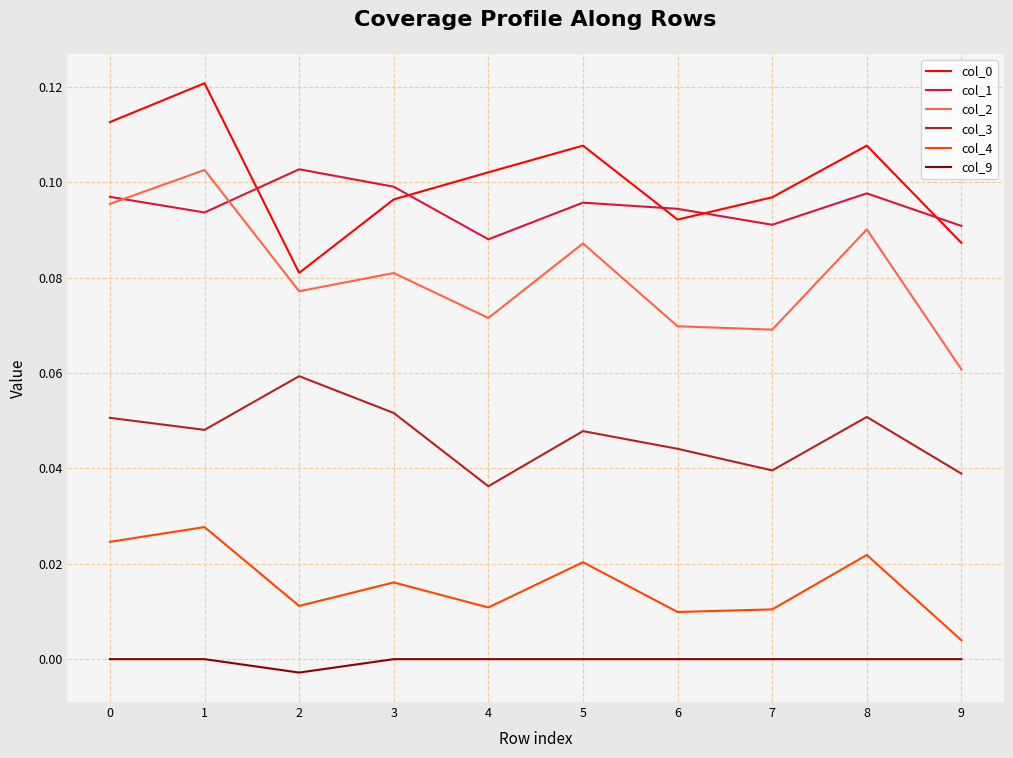

Between 0 and 6, which series saw the biggest shift?

col_2